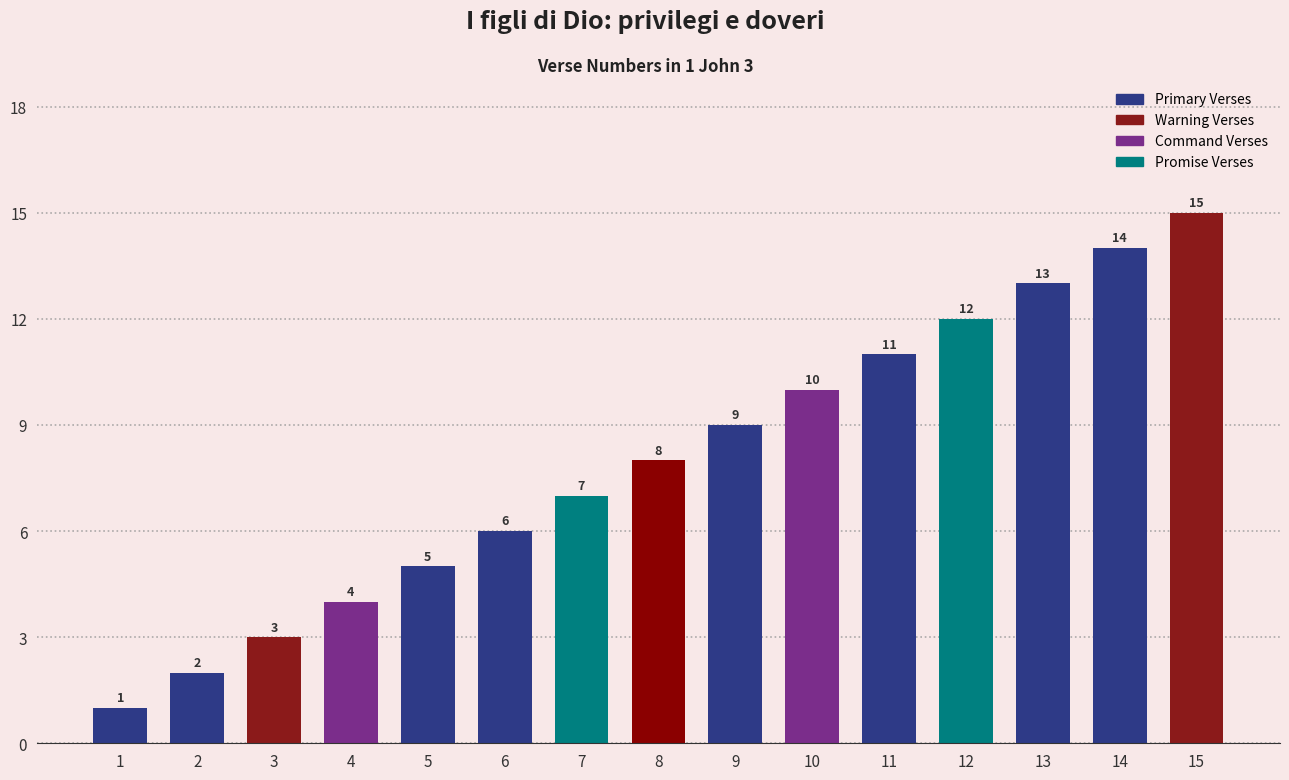

What is the change in value from 1 to 7?

+6